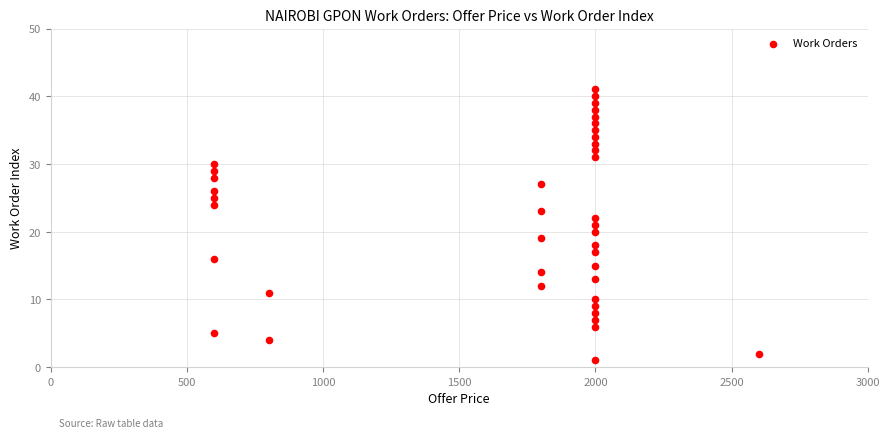

What is the range of X values (max minus min)?

2000